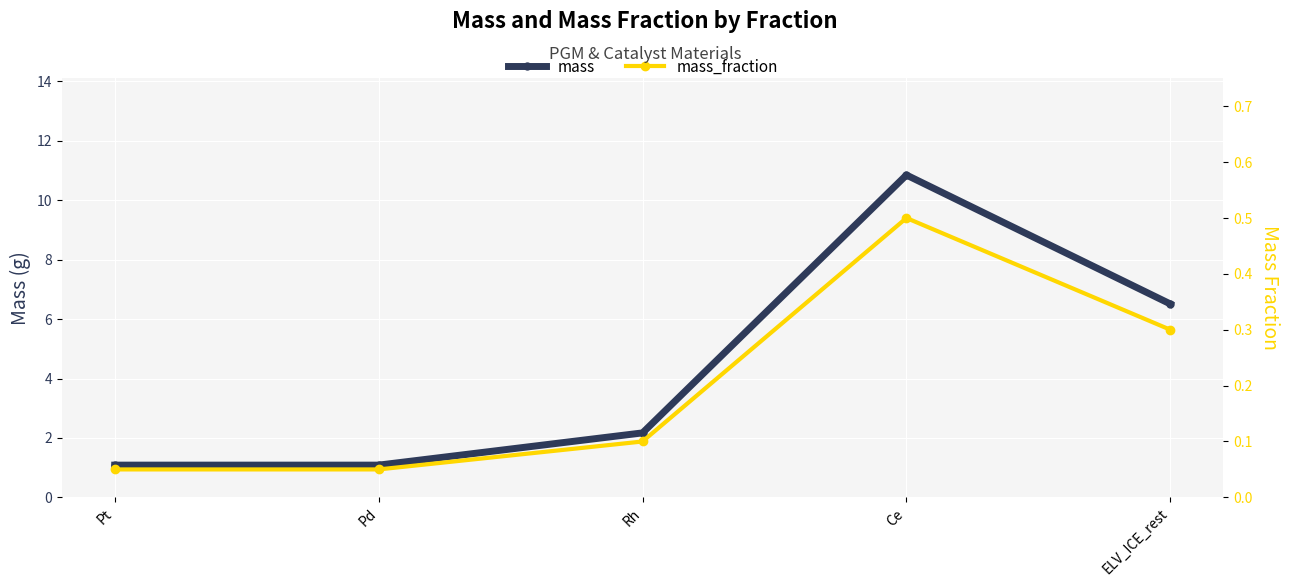

At which category is the sum across all series the highest?

Ce